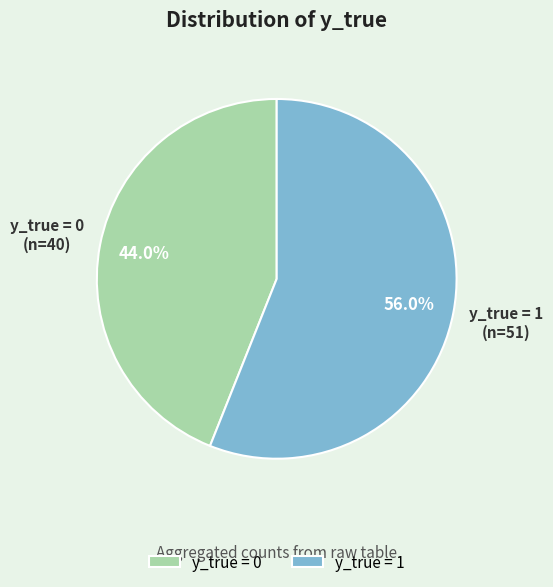

To the nearest percent, what is the difference between the largest and smallest slice percentages?

12%